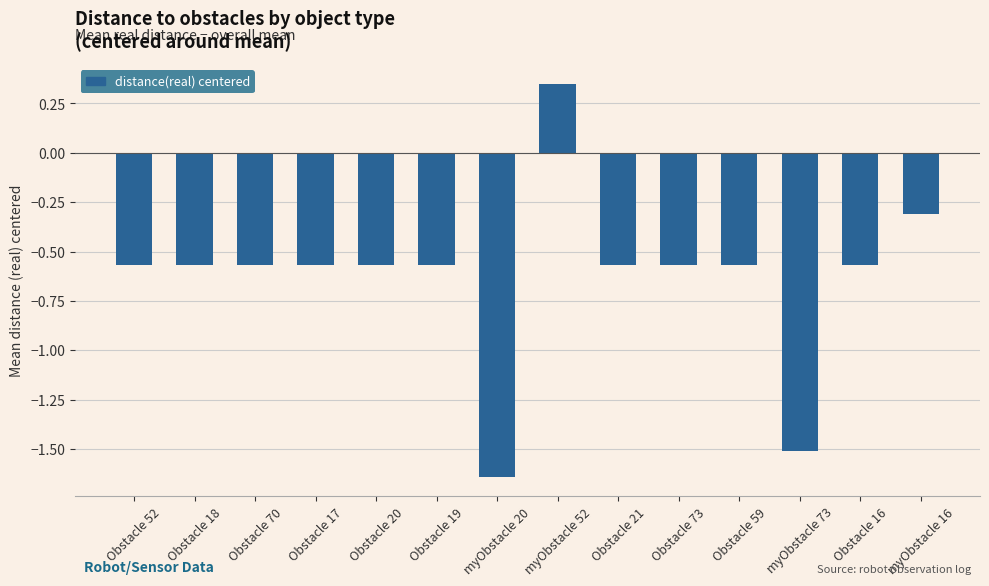

How many values are between 0 and 1?

1